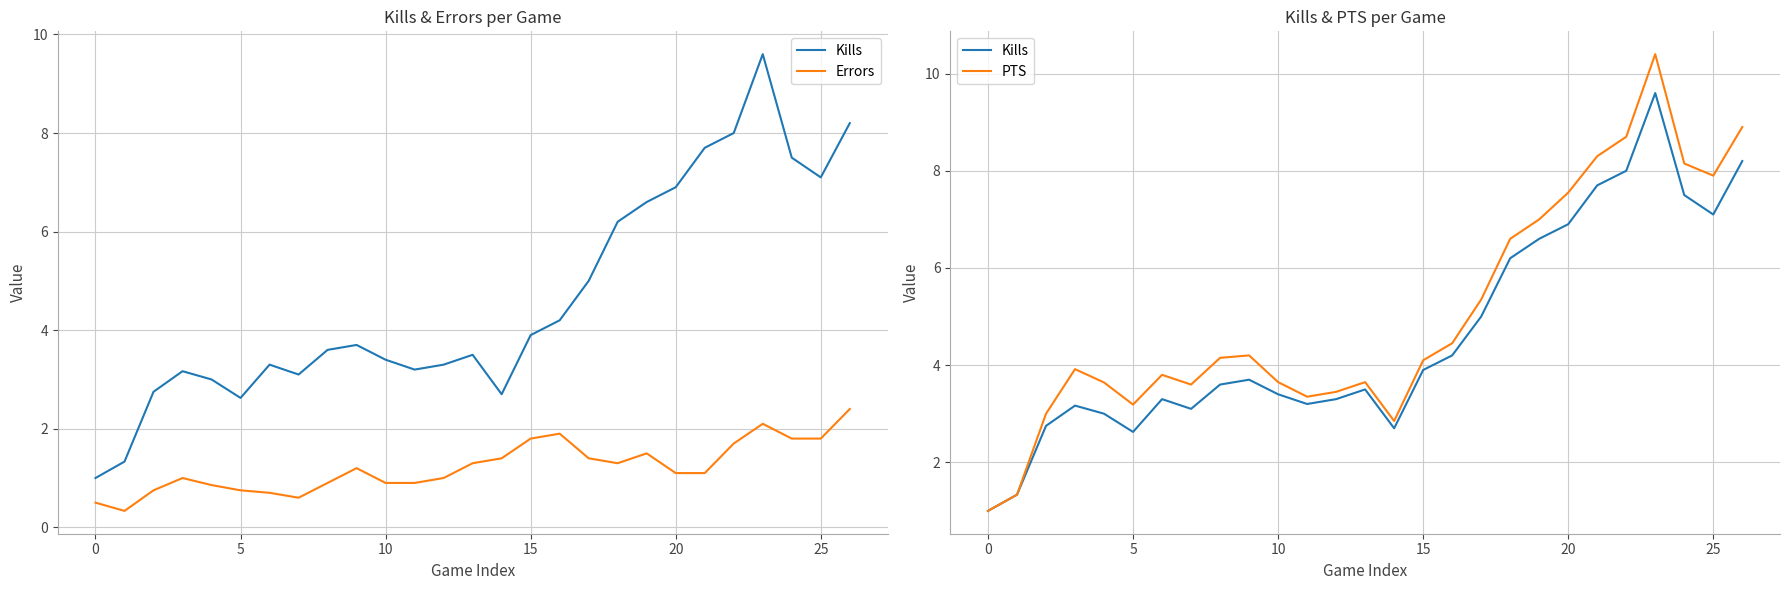

Between 18 and 24, which series saw the biggest shift?

PTS